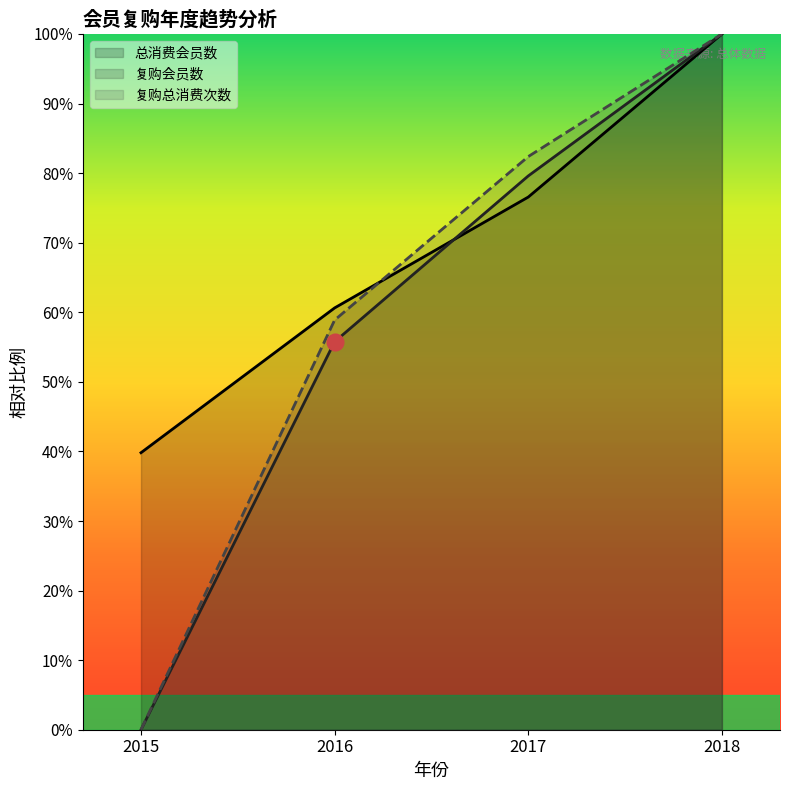

True or false: 复购总销售 and 复购会员数 cross at least once.

False